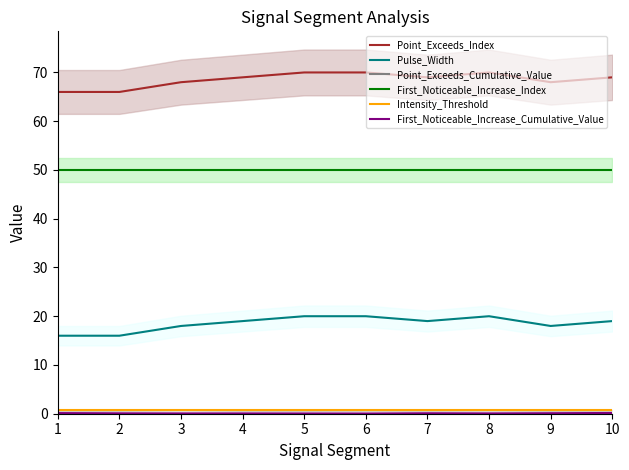

What is the maximum value shown in the chart?

70.0